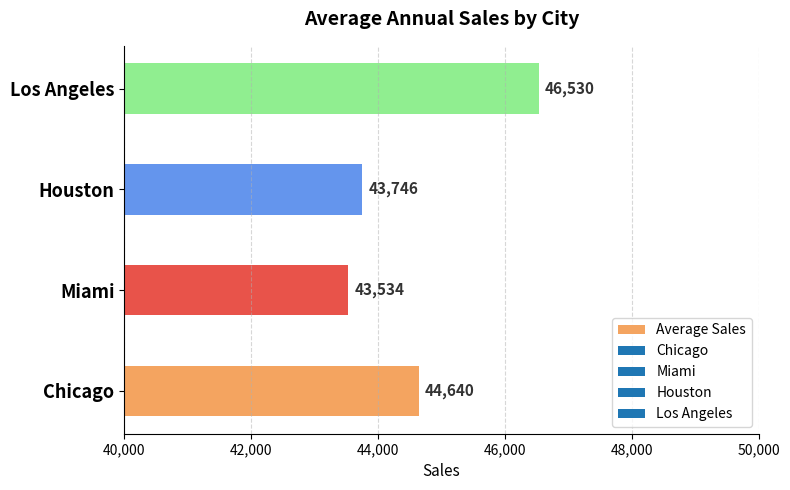

Is it true that the value at Miami is 22707.0?

False